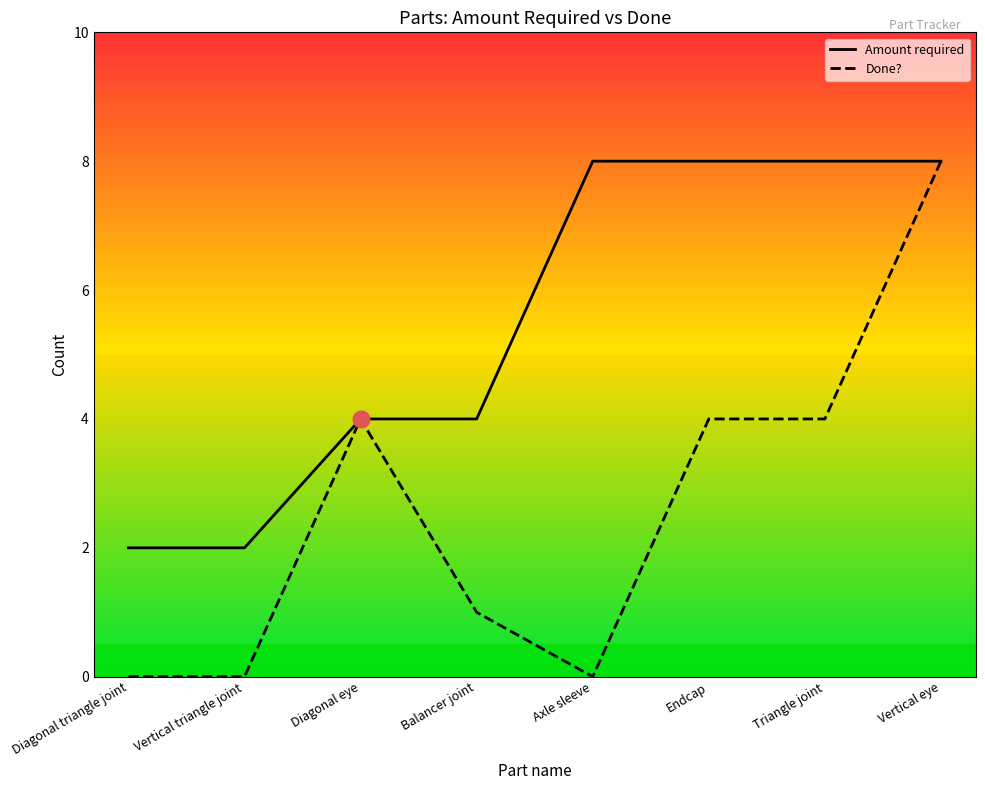

What is the total value across all series at Diagonal triangle joint?

2